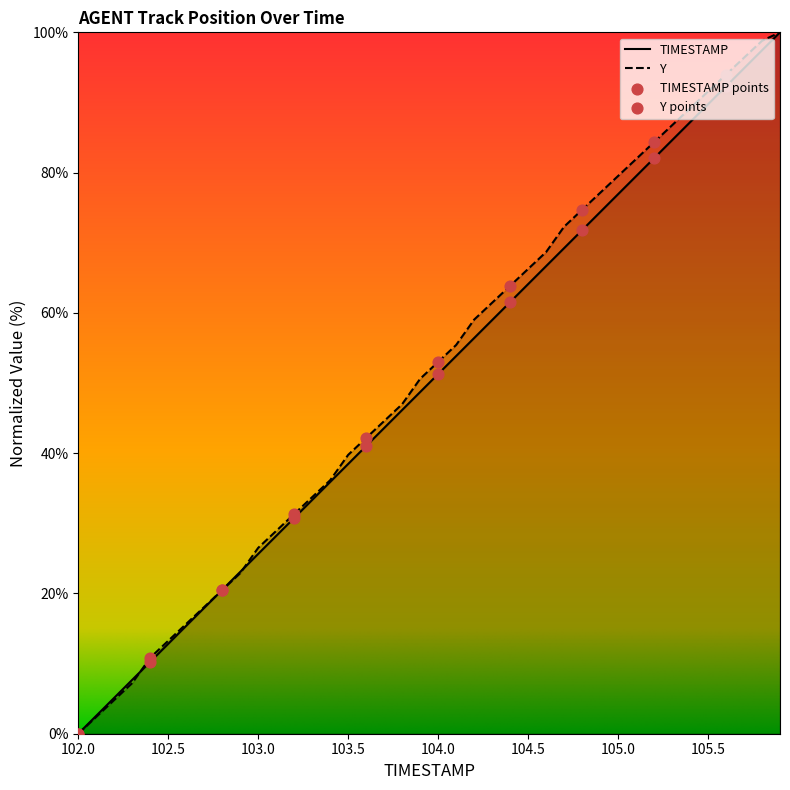

Which series has the widest spread of Y values?

TIMESTAMP